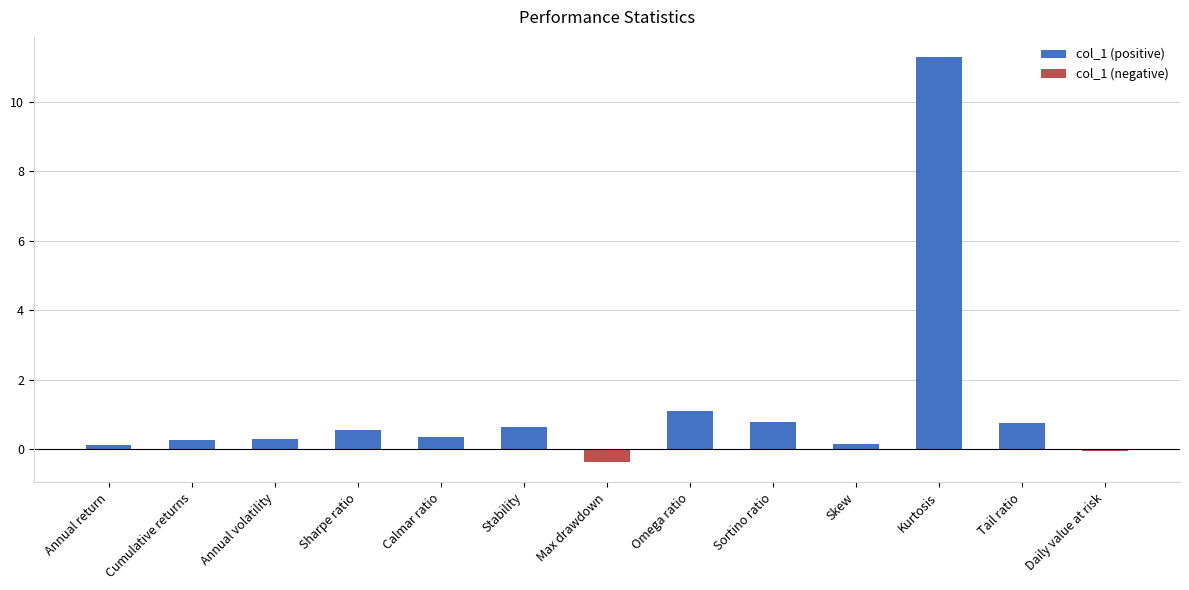

Reading left to right, list all the values displayed in this chart.

0.1	0.3	0.3	0.6	0.4	0.7	-0.4	1.1	0.8	0.2	11.3	0.8	-0.0